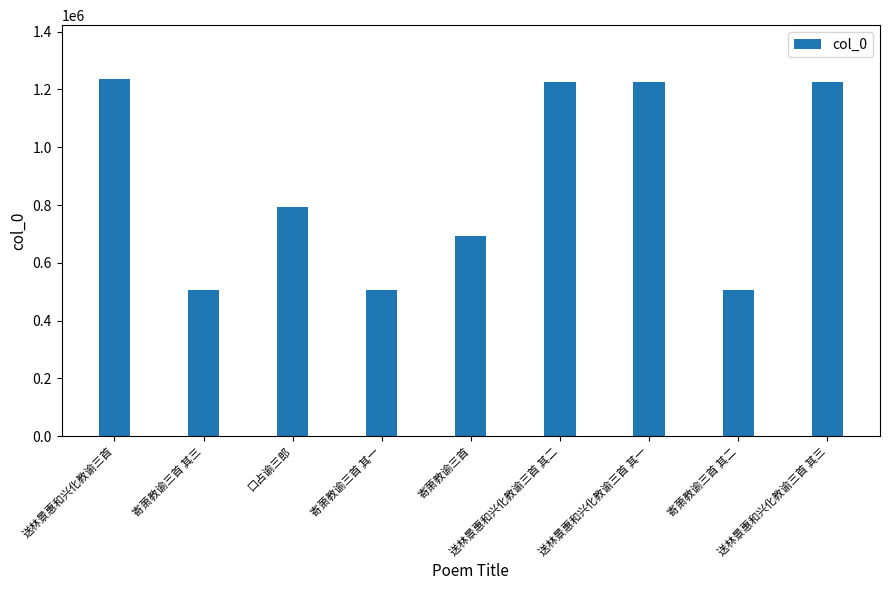

What is the sum of all values?

7920031